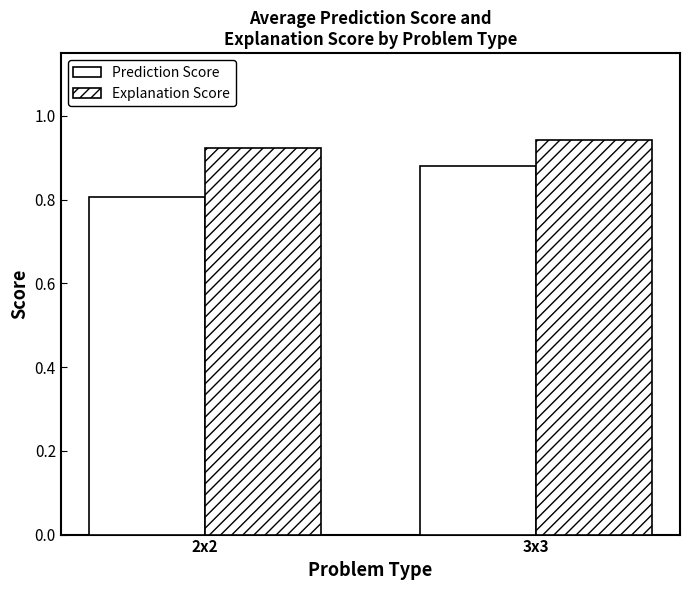

What is the total value across all series at 3x3?

1.8